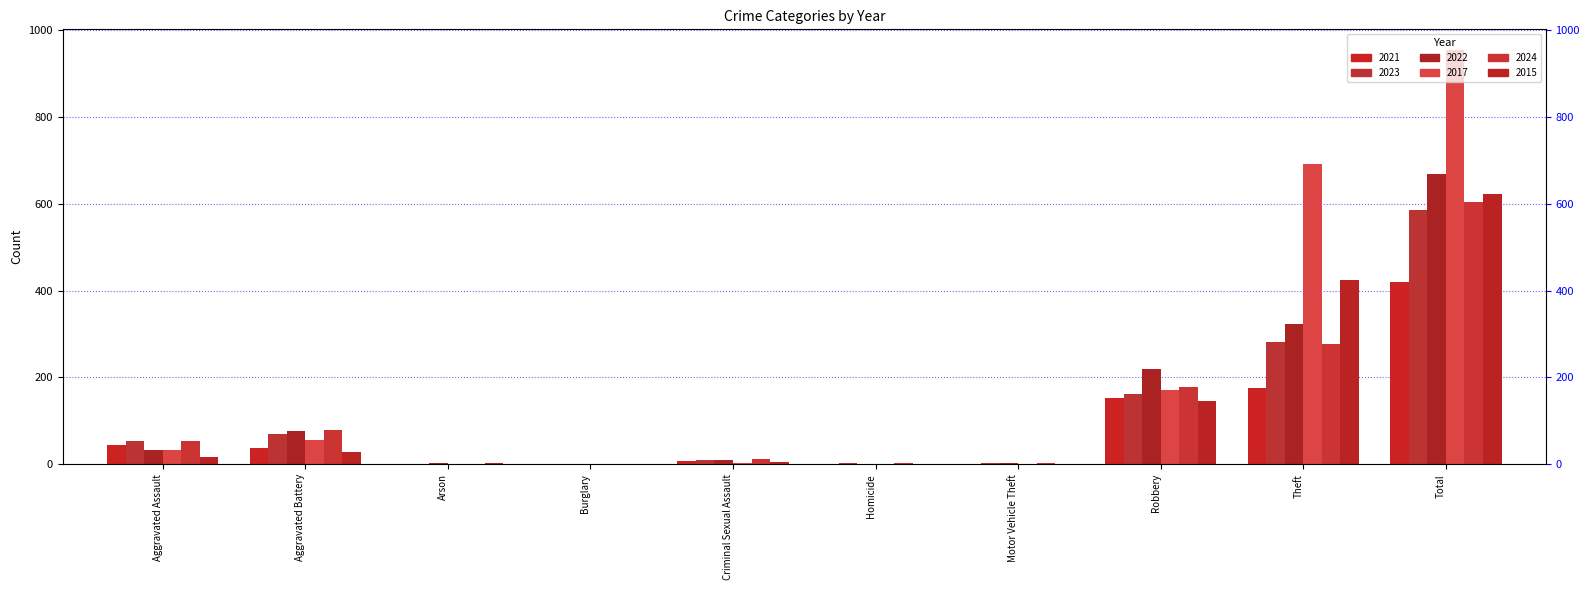

Count the number of data series in this chart.

6